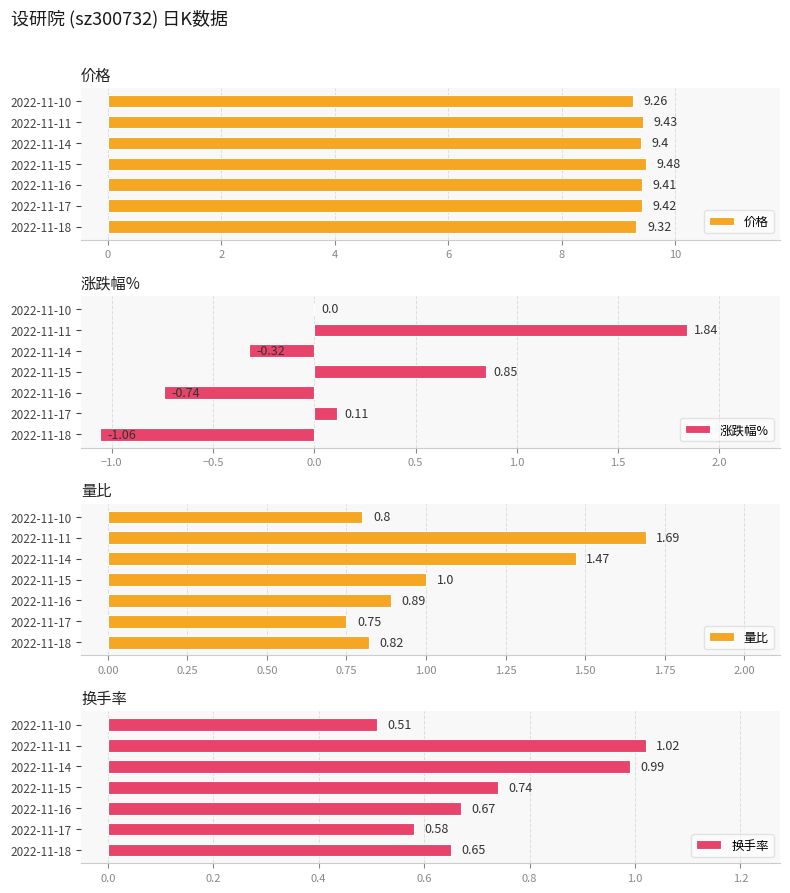

List the labels in order of 价格 value, largest first.

2022-11-15, 2022-11-11, 2022-11-17, 2022-11-16, 2022-11-14, 2022-11-18, 2022-11-10